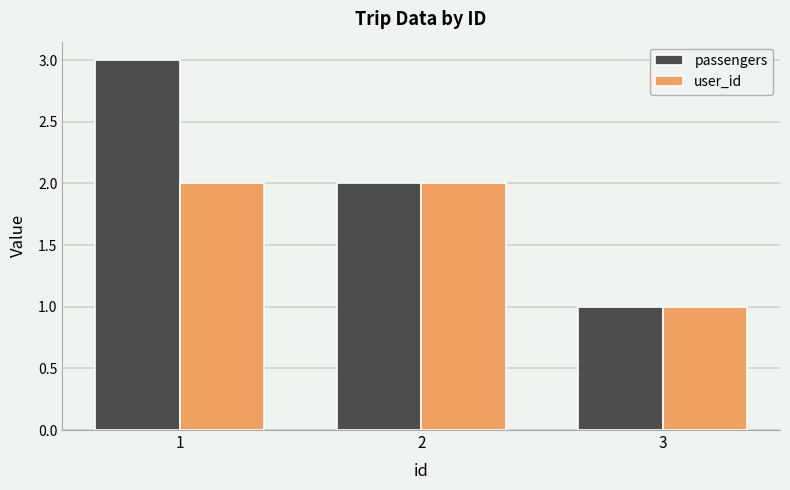

What is the difference between the highest and lowest values at 1?

1